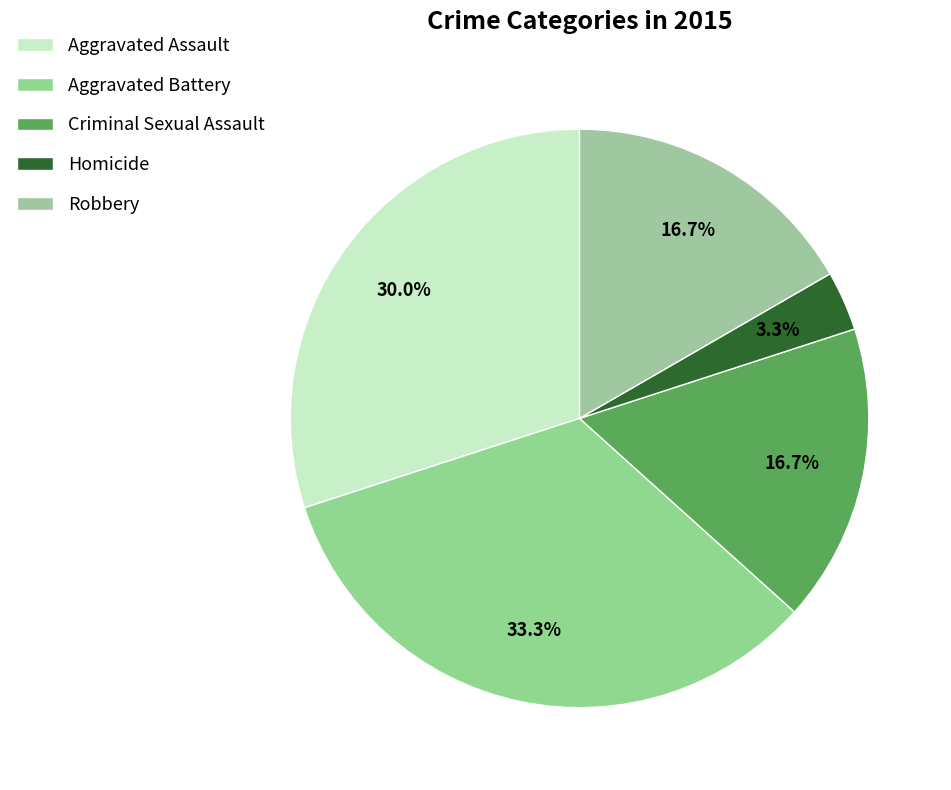

Approximately how many times larger is the value at Homicide compared to Criminal Sexual Assault?

0.2